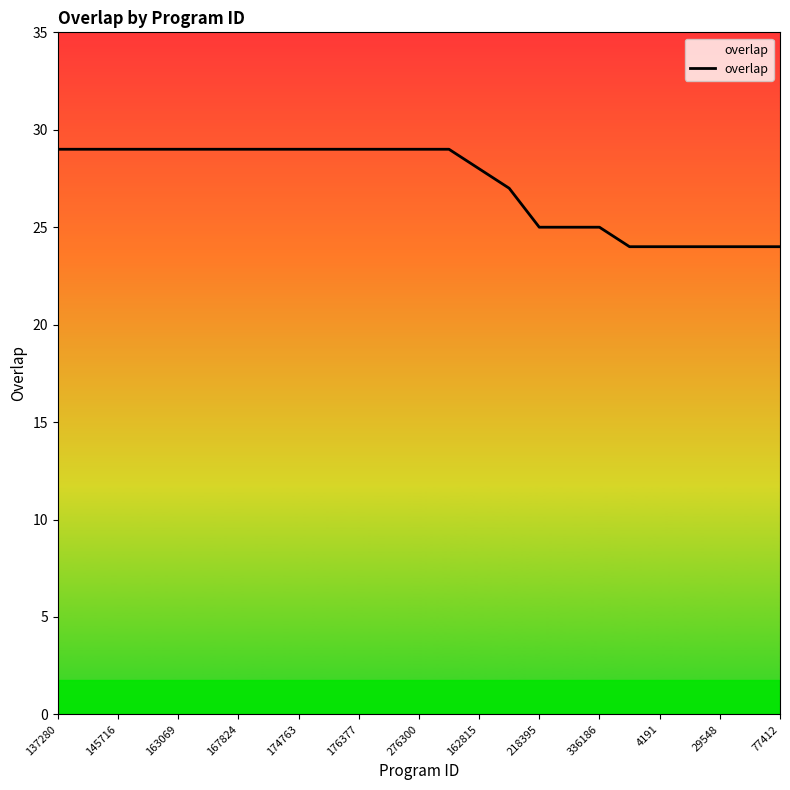

What value does the data have at 145716?

29